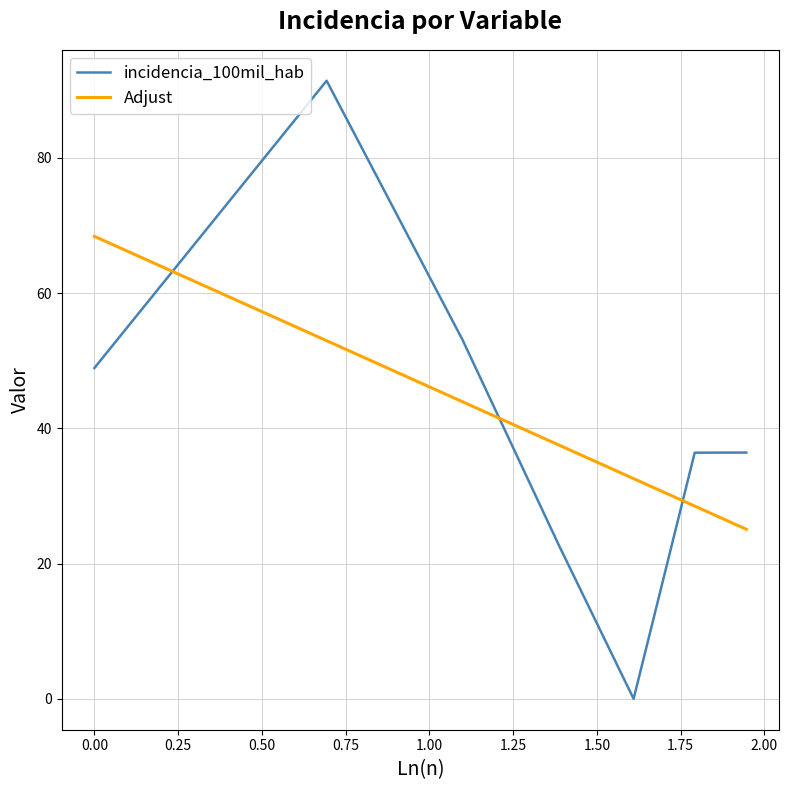

True or false: Adjust and incidencia_100mil_hab intersect in this chart.

True